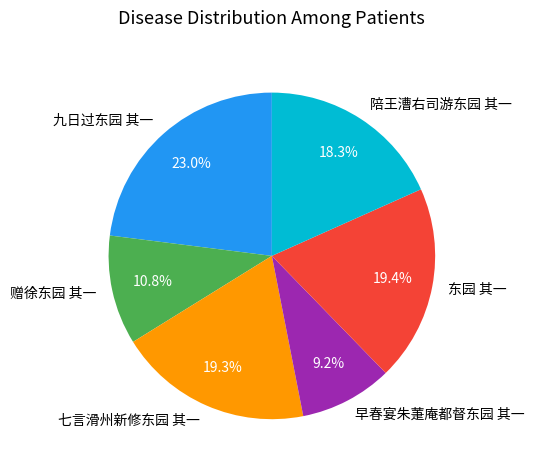

What is the ratio of the value at 早春宴朱萐庵都督东园 其一 to the value at 东园 其一?

0.5